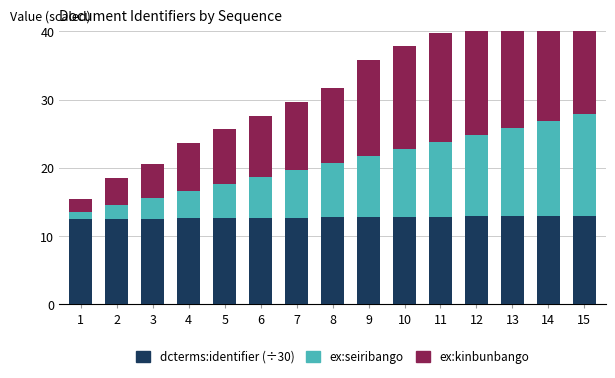

How many series are shown in this chart?

3